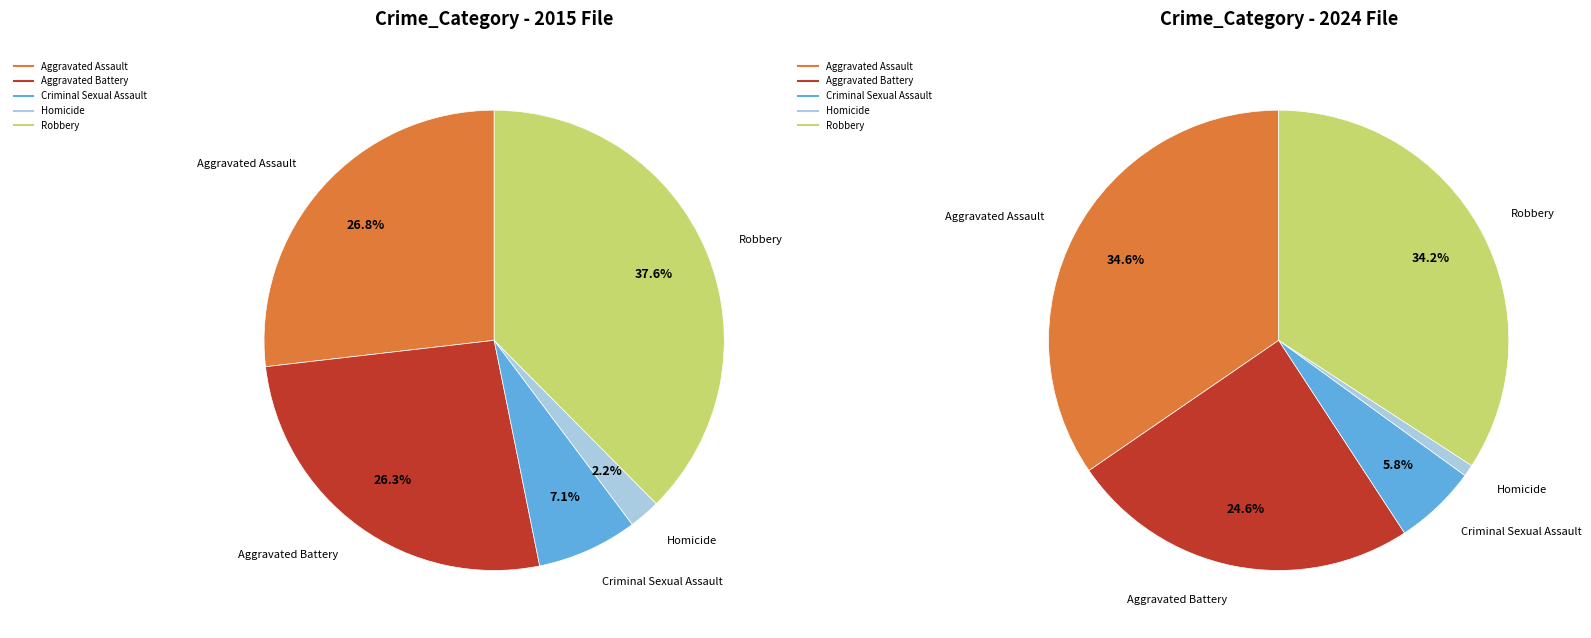

How many segments does this pie chart have?

5